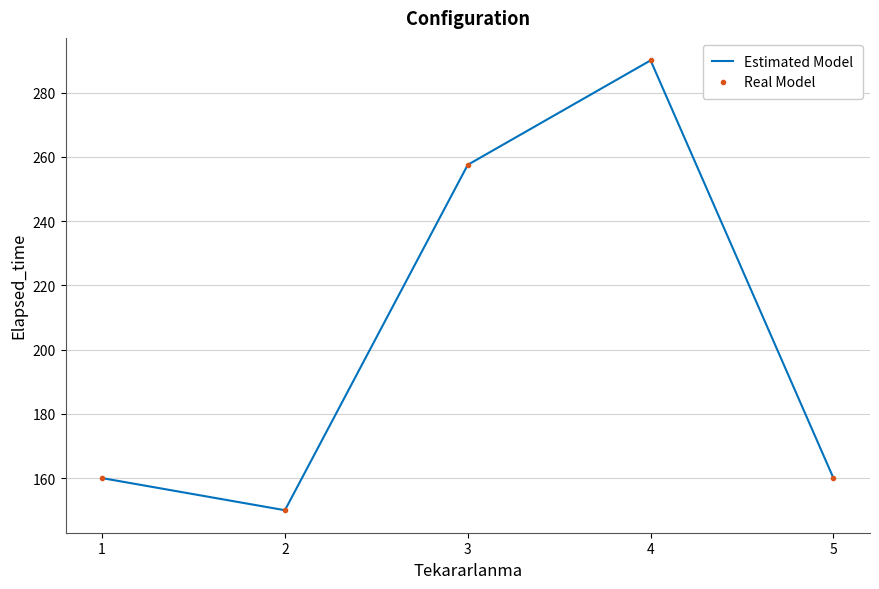

At which label does Estimated Model first exceed 160?

3